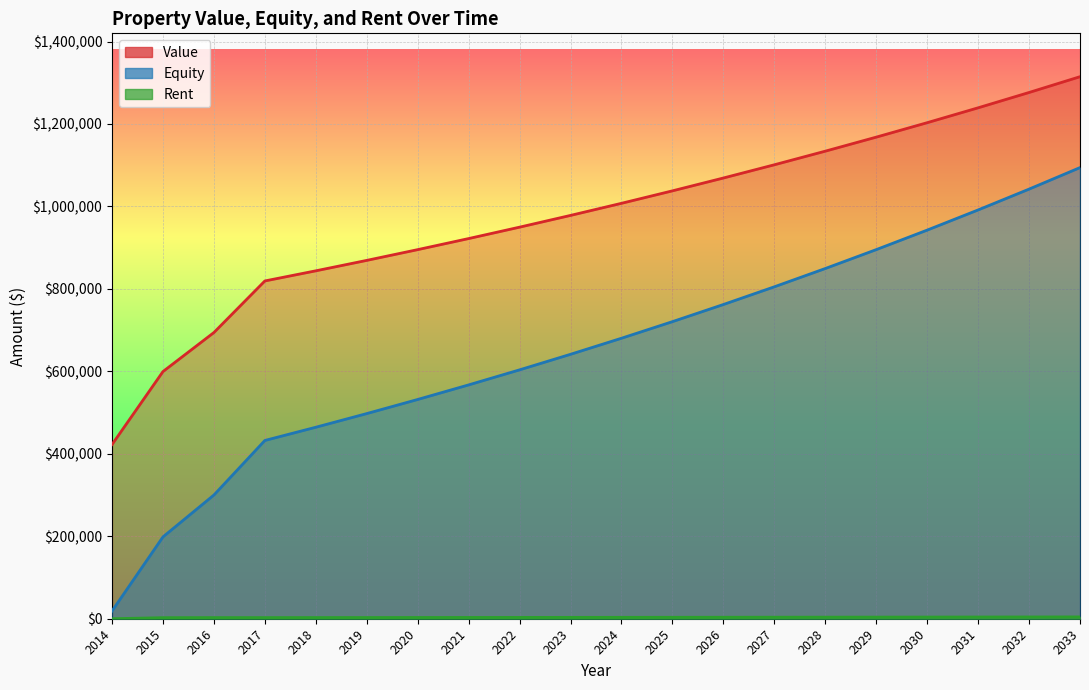

Which series has the largest range (max minus min)?

Equity